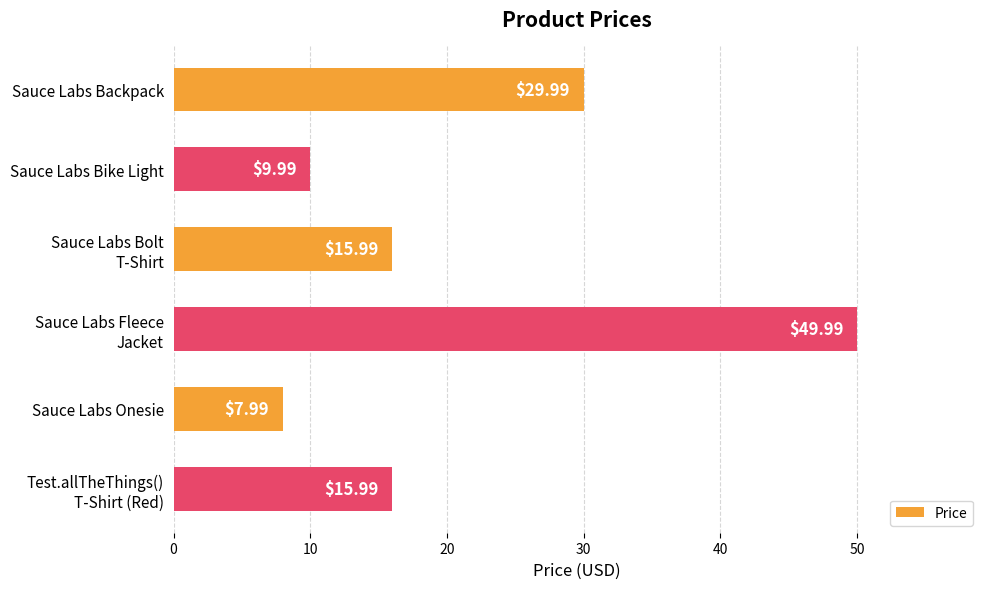

What is the difference between the second highest and second lowest values?

20.0